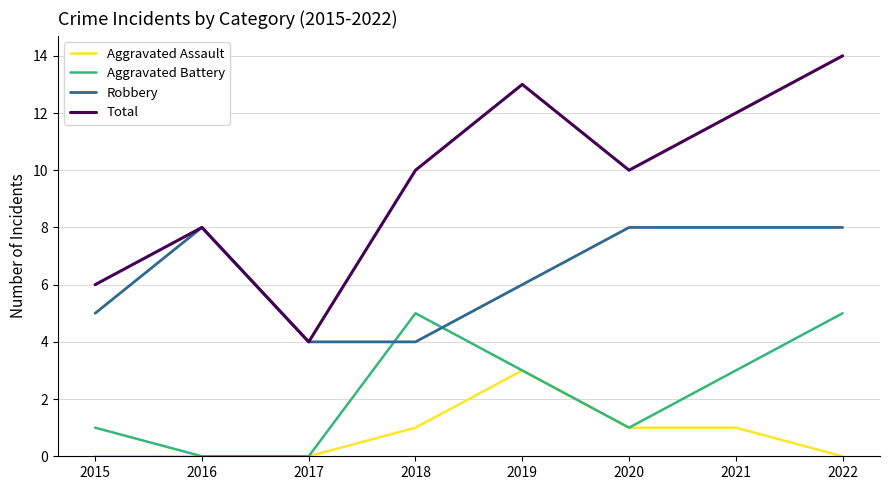

Does the chart have visible grid lines?

Yes